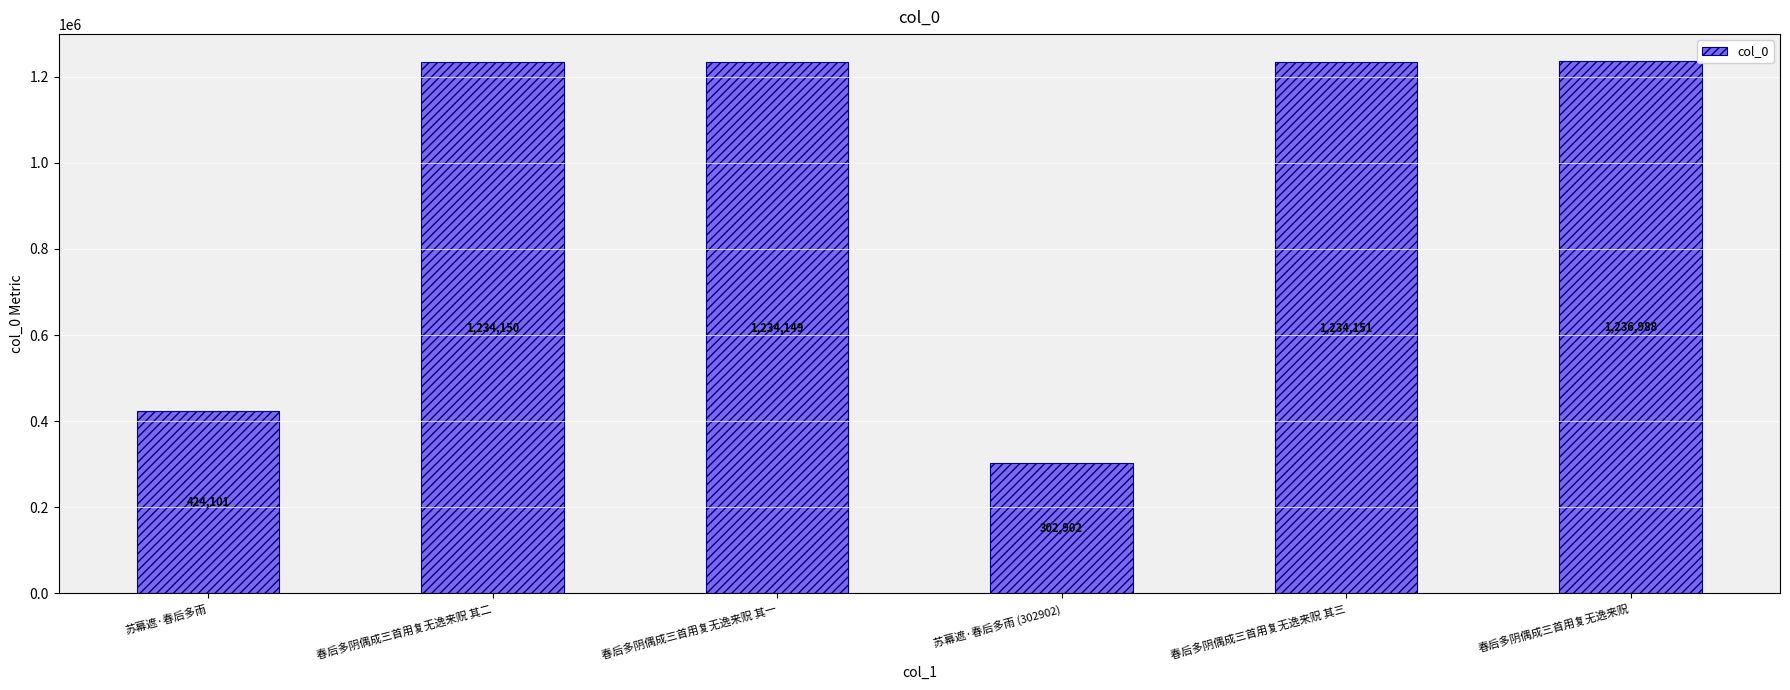

Reading left to right, what are all the values shown in this chart?

苏幕遮·春后多雨=424101	春后多阴偶成三首用复无逸来贶 其二=1234150	春后多阴偶成三首用复无逸来贶 其一=1234149	苏幕遮·春后多雨 (302902)=302902	春后多阴偶成三首用复无逸来贶 其三=1234151	春后多阴偶成三首用复无逸来贶=1236988